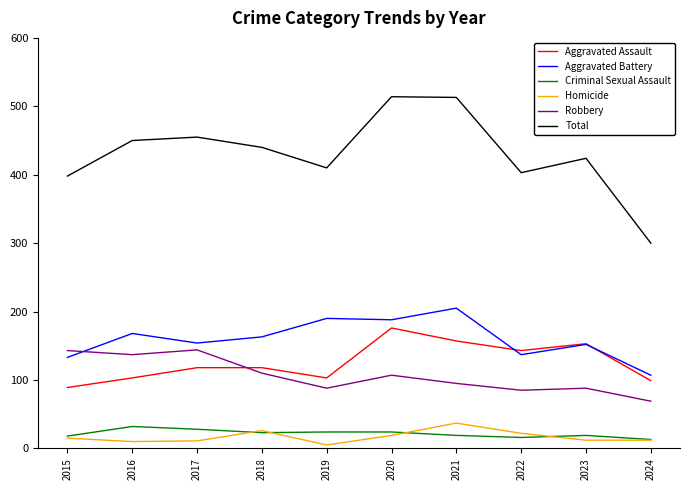

True or false: Total and Criminal Sexual Assault cross at least once.

False